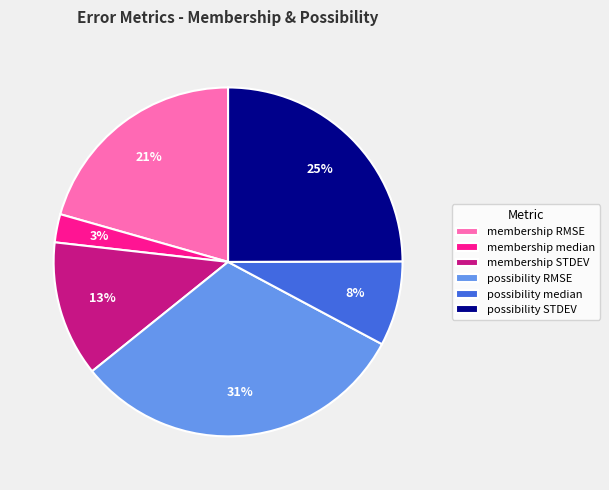

What percentage is the membership median slice, to the nearest percent?

3%